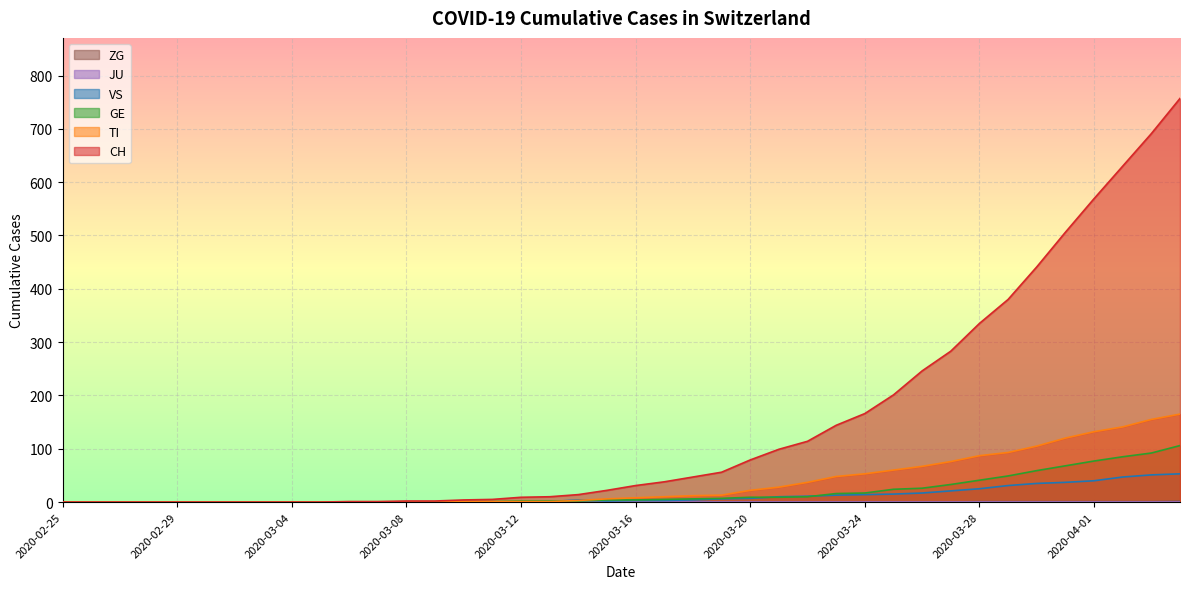

How many times do GE and TI cross each other?

1